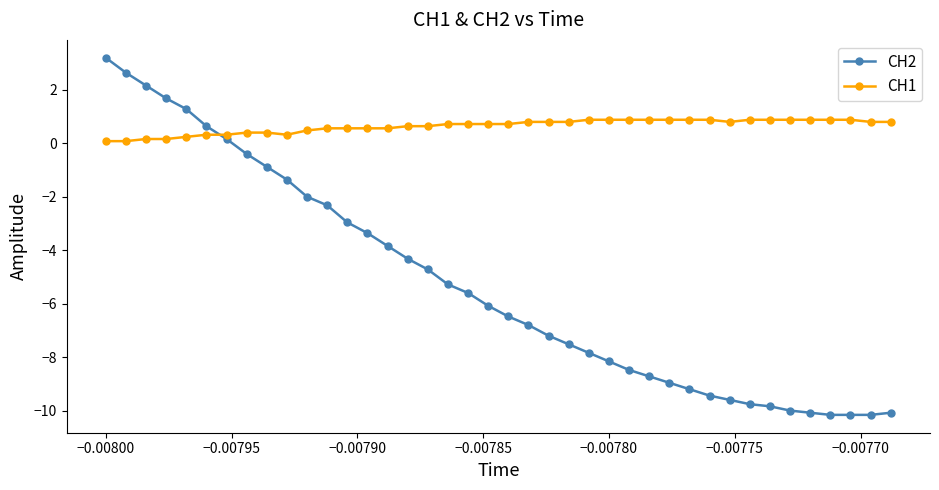

What is the sum of all CH1 values?

25.6